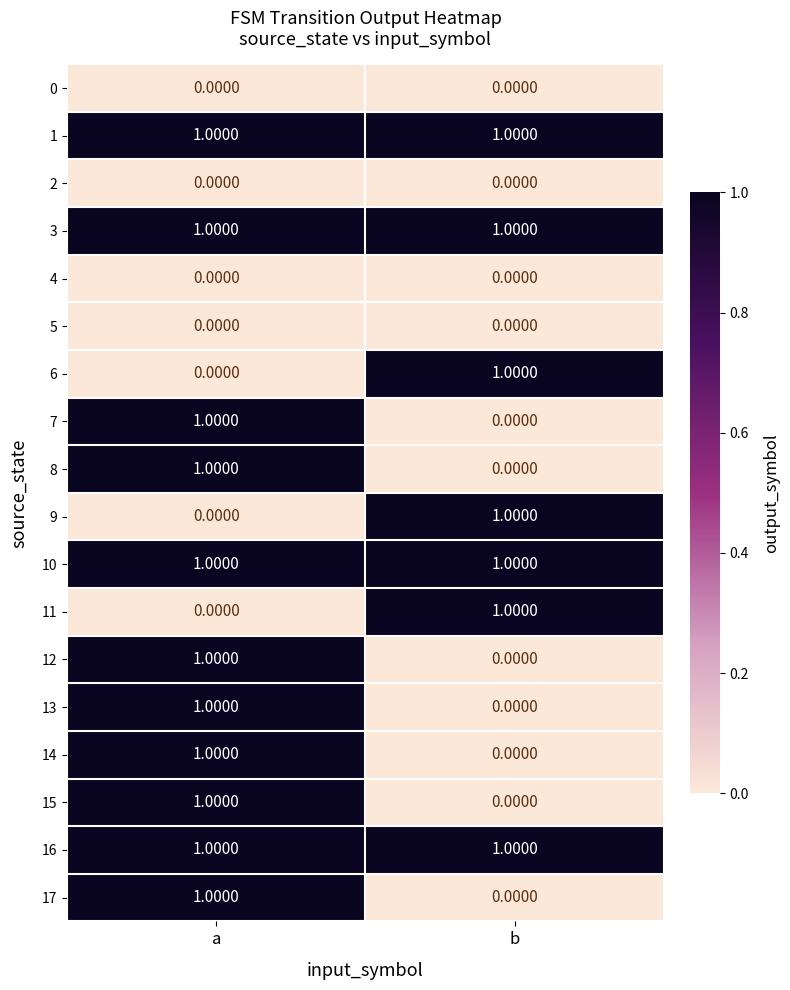

At which label is 17 closest to 0?

b